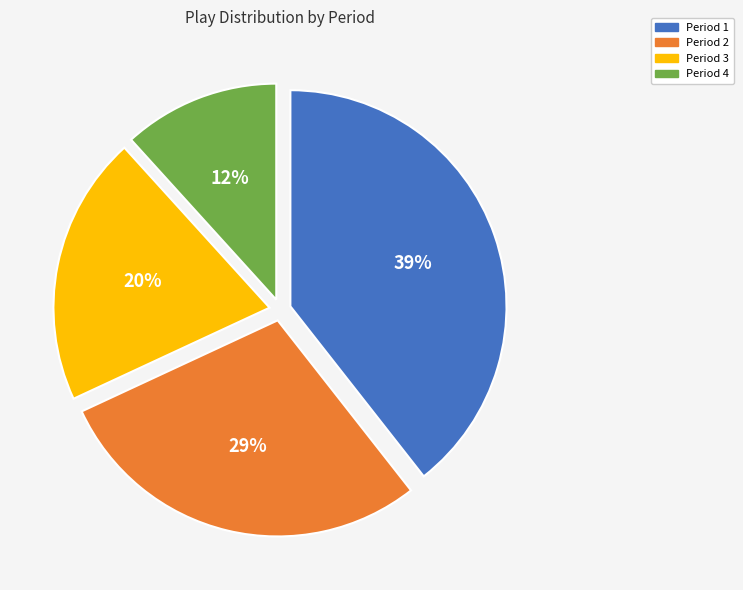

Combined, do Period 2 and Period 4 account for over 50%?

No